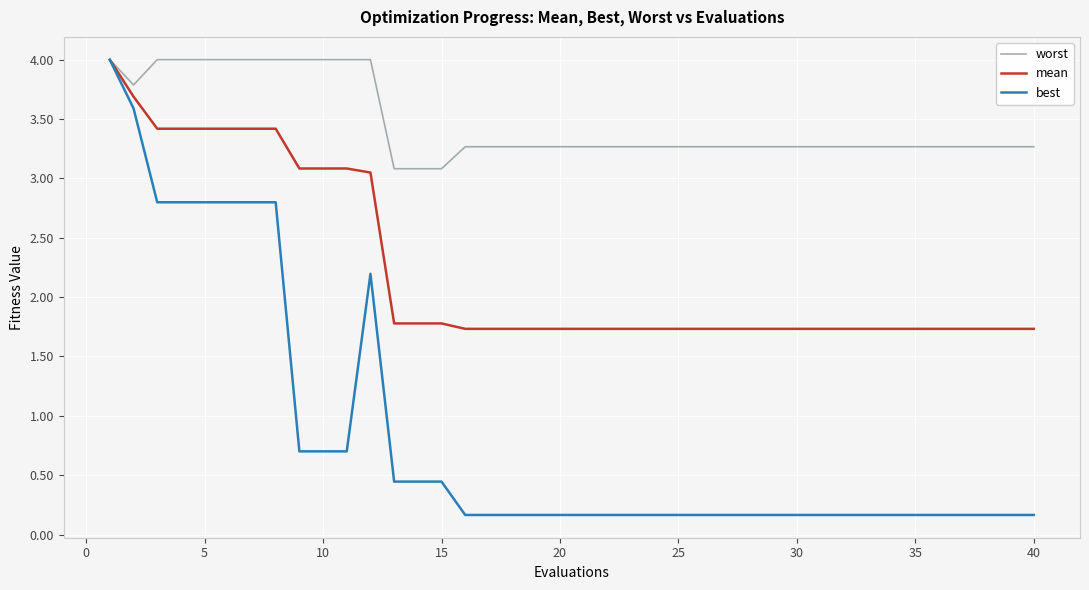

Which series has the largest total across all categories?

worst